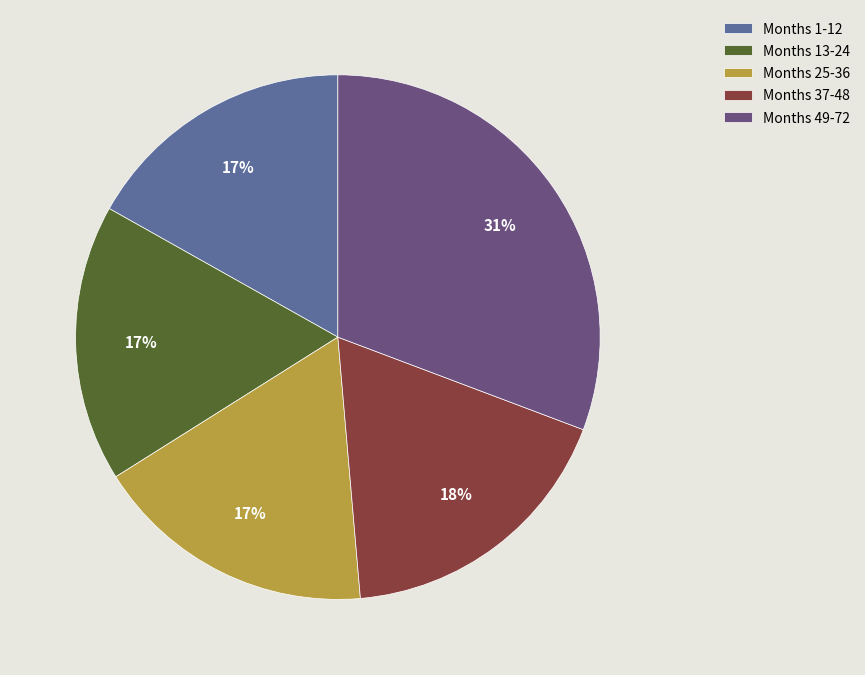

Count the number of slices in the pie.

5